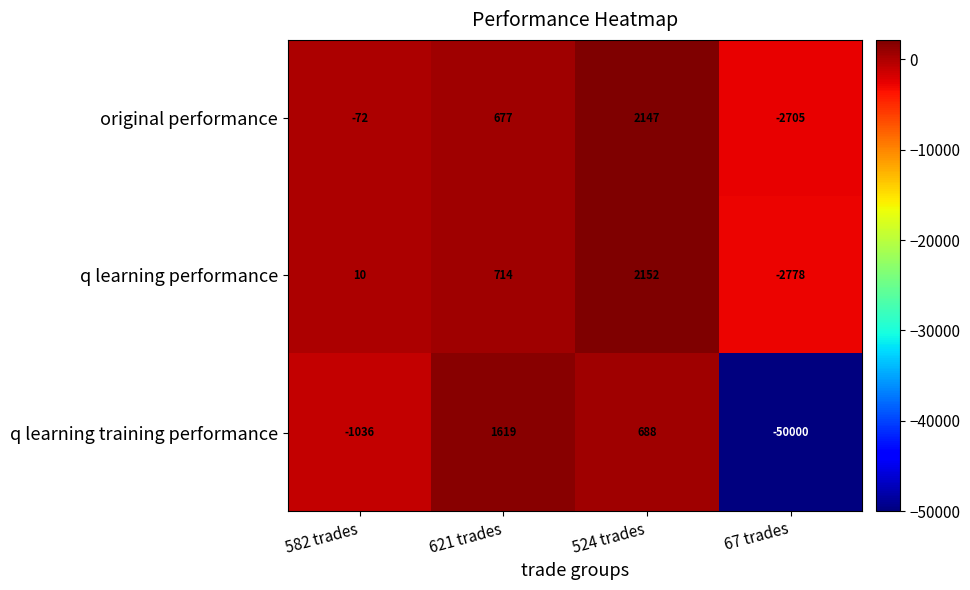

Which label corresponds to the largest value in the chart?

524 trades